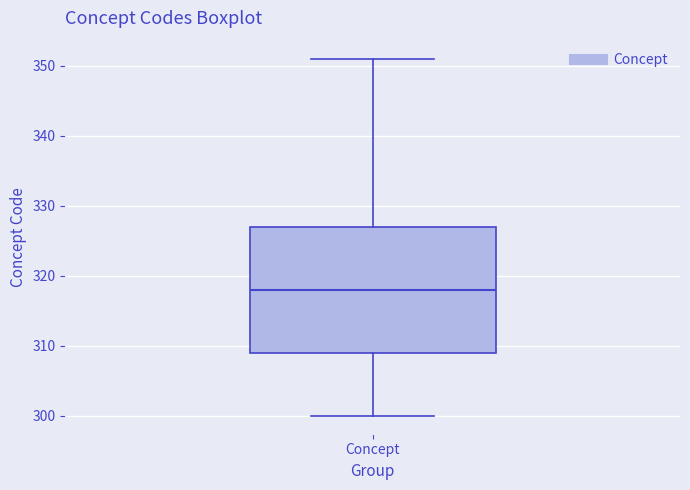

Transcribe this box plot: give where the median line is, the range the box spans, and where the two whiskers end, as read against the y-axis. The values are not printed on the chart, so give them approximately, as read against the axis.

median 318, box 309 to 327, whiskers 300 to 351